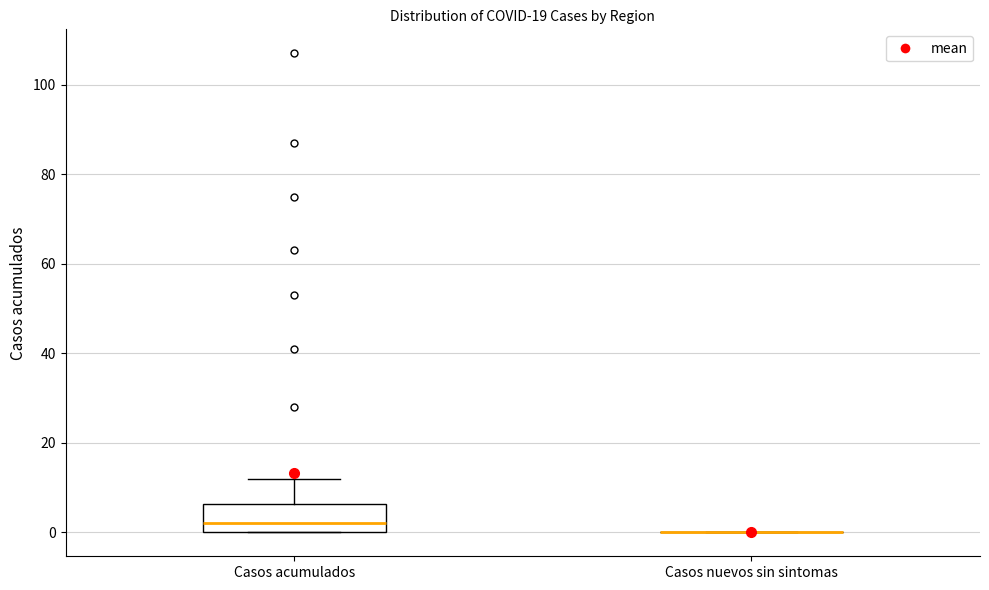

Reading left to right, read every box against the y-axis: the position of its median line, the range the box covers, and the ends of its whiskers. The values are not printed on the chart, so give them approximately, as read against the axis.

Casos acumulados: median 2, box 0 to 6, whiskers 0 to 12
Casos nuevos sin sintomas: box collapsed to a line at 0, whiskers 0 to 0